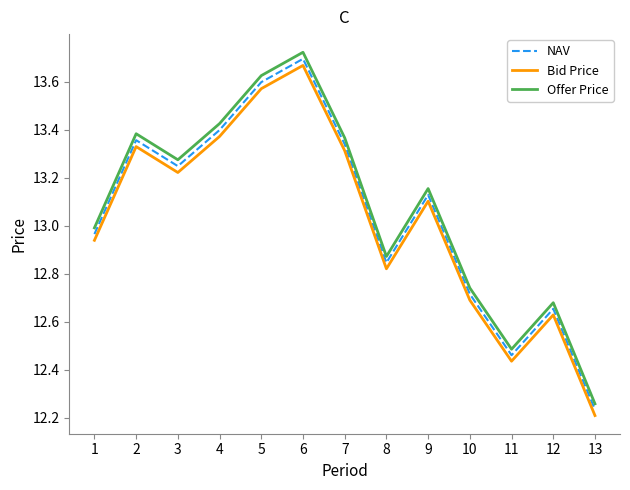

What is the spread (max minus min) of values at 5?

0.1